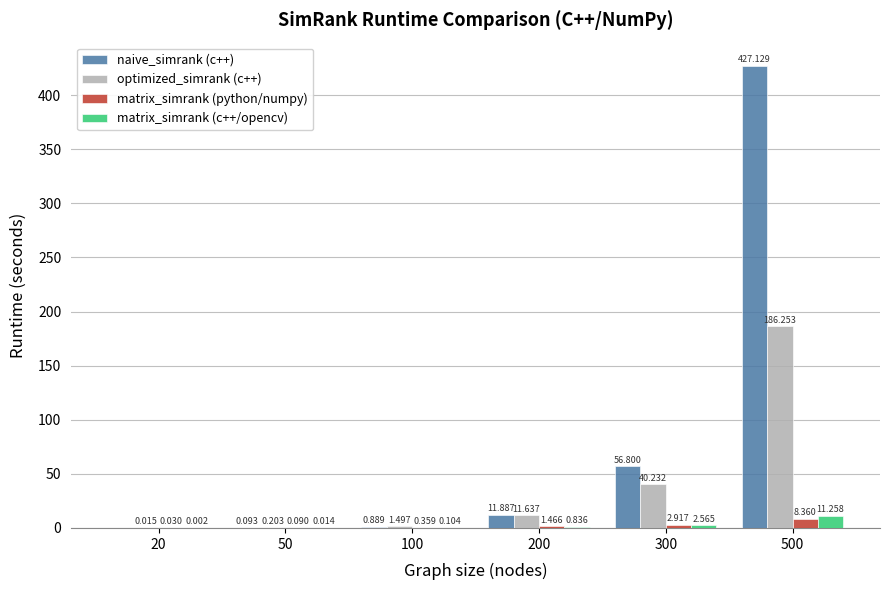

Is the value of matrix_simrank (python/numpy) at 300 greater than the value of naive_simrank (c++) at 20?

Yes